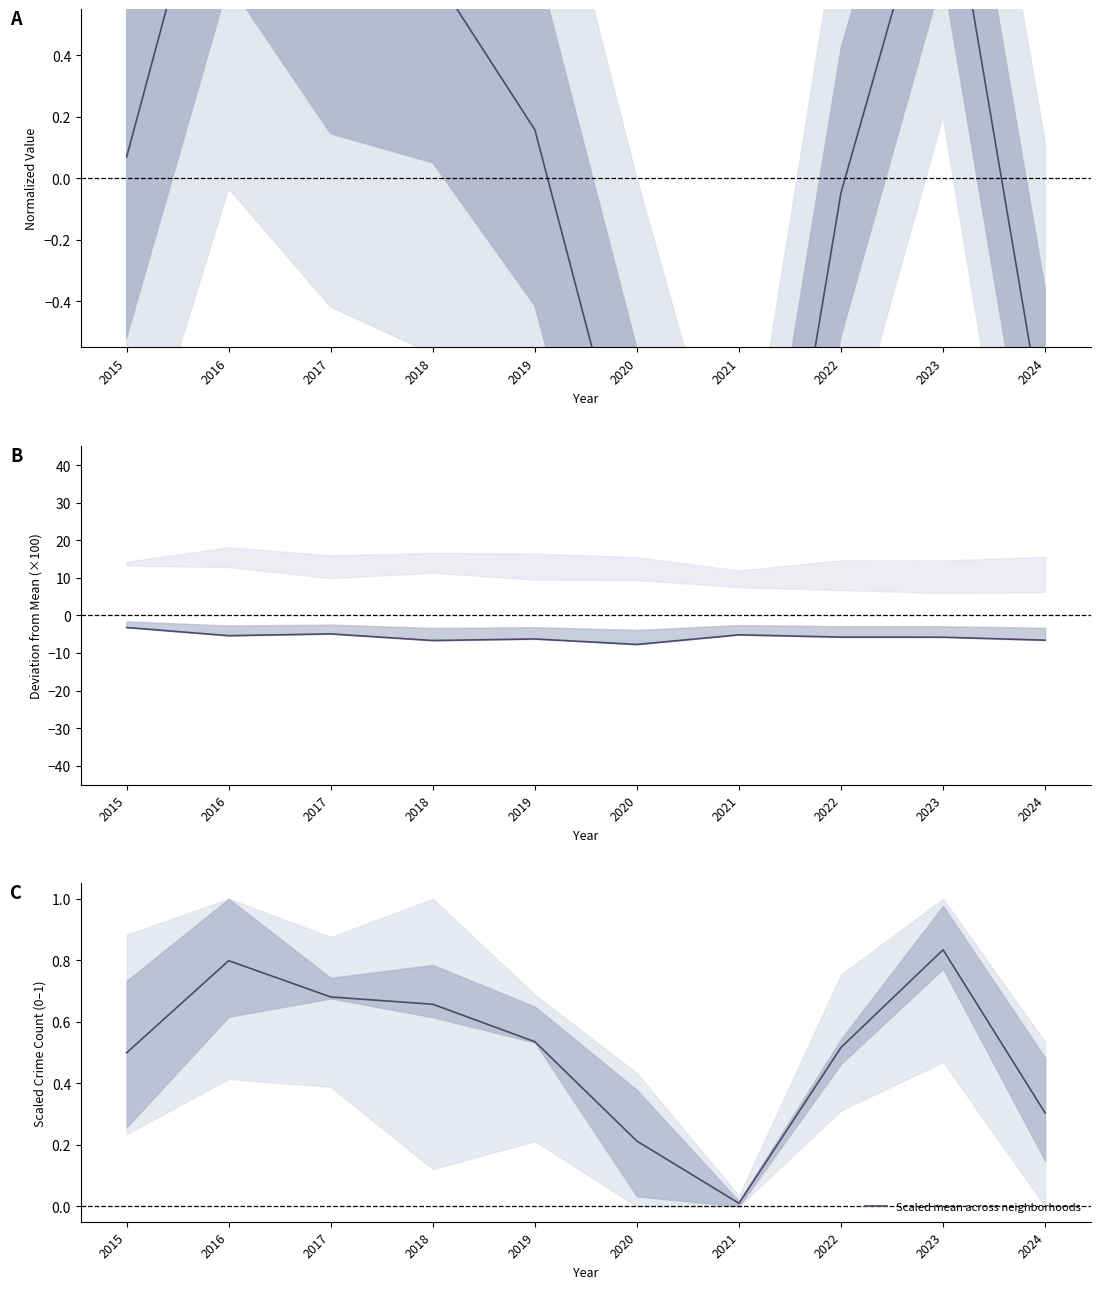

Does the chart display data point markers on the line(s)?

No